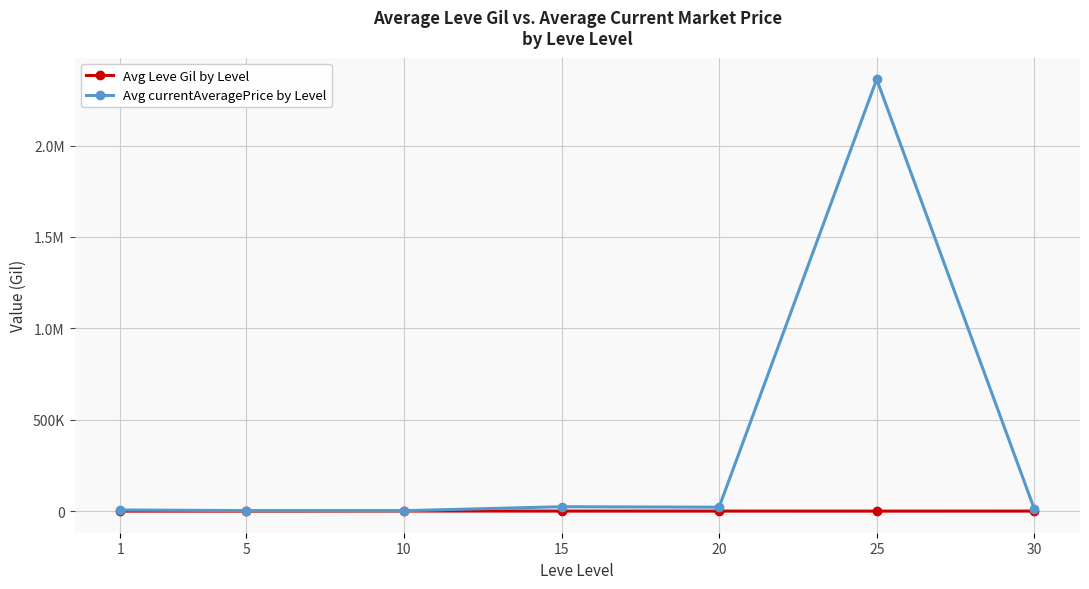

Reading right to left, extract all data points from this chart.

Avg Leve Gil by Level: 433	281	412	495	805	345	232
Avg currentAveragePrice by Level: 12019	2362769	21693	24305	2649	3018	6456